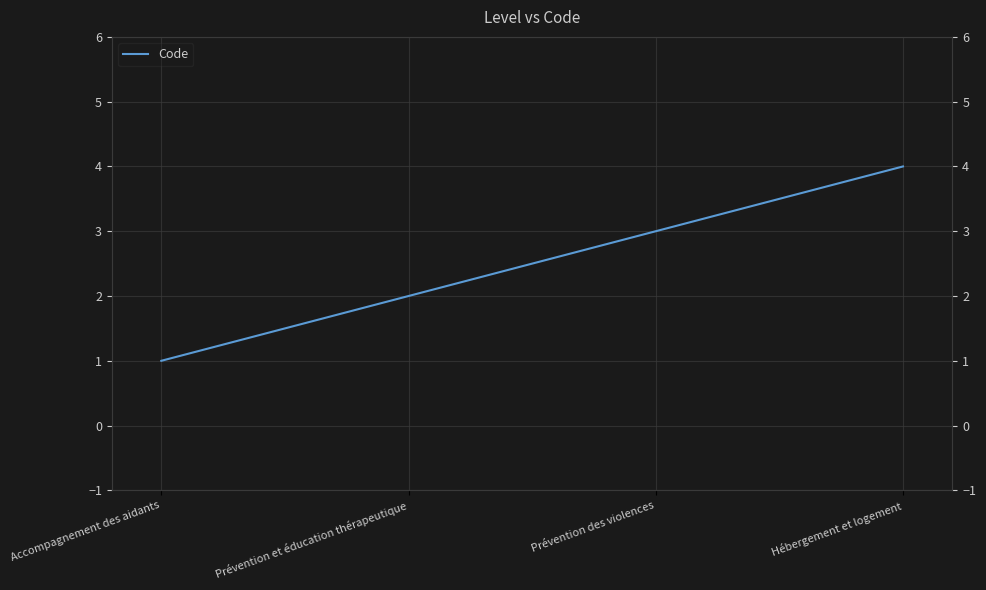

What is the greatest value displayed?

4